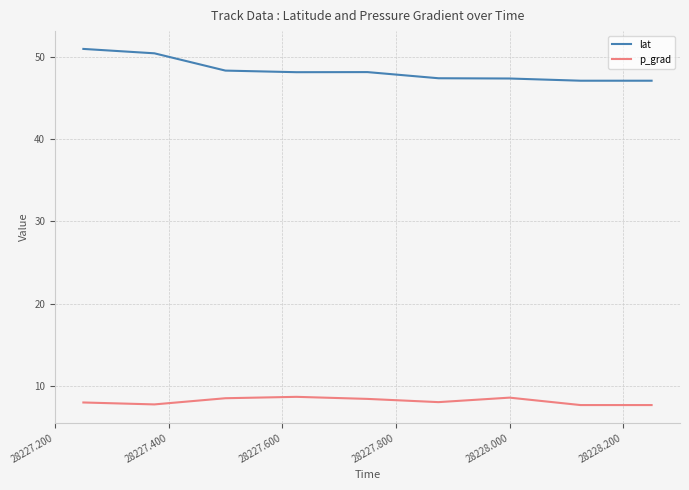

True or false: p_grad and lat intersect in this chart.

False